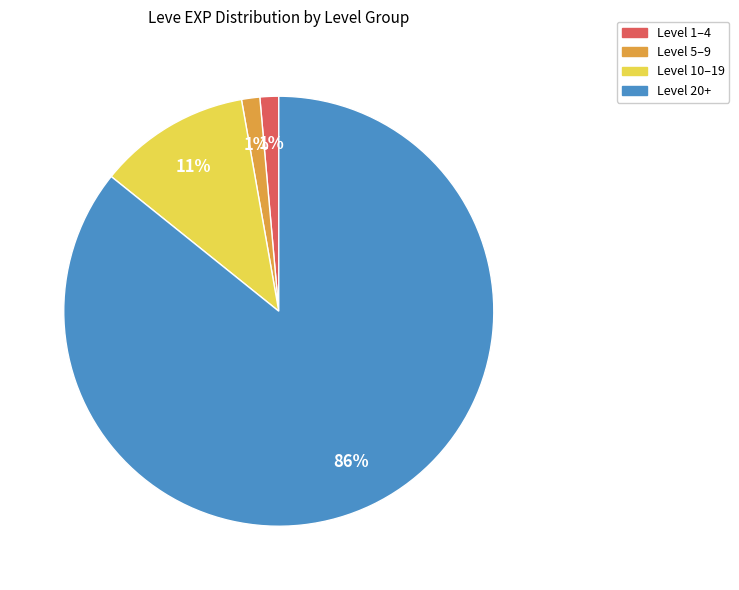

Is the sum of Level 5–9 and Level 20+ greater than half?

Yes